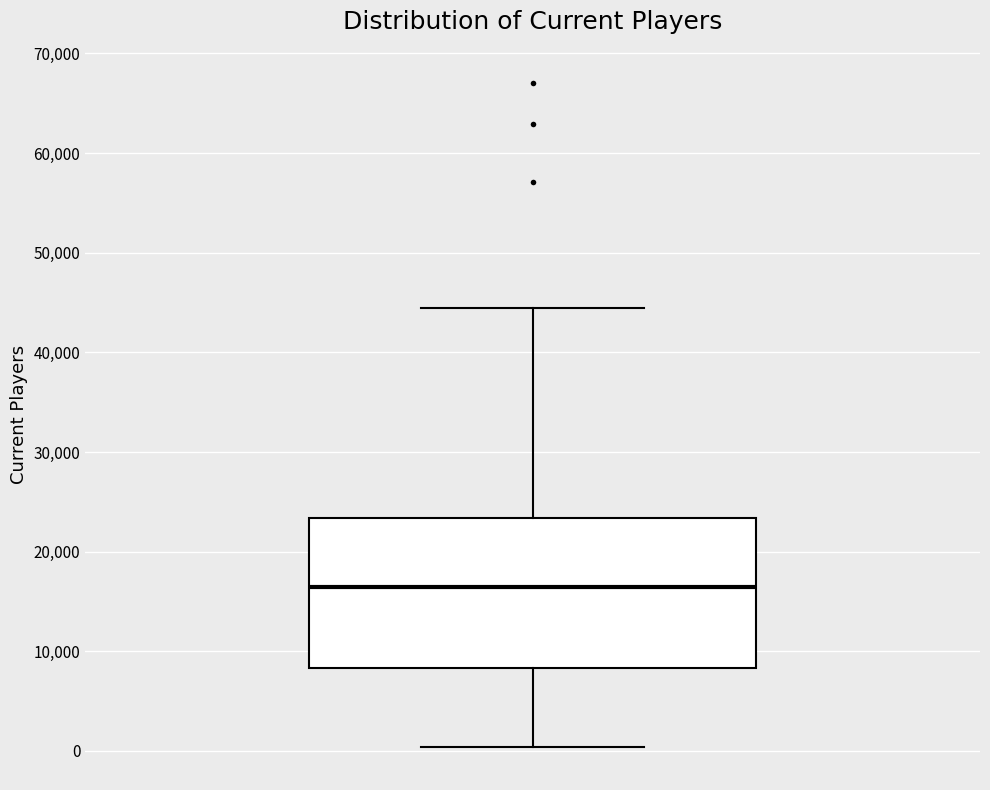

Where does the median line of the box sit on the y-axis? The values are not printed on the chart, so give them approximately, as read against the axis.

16000